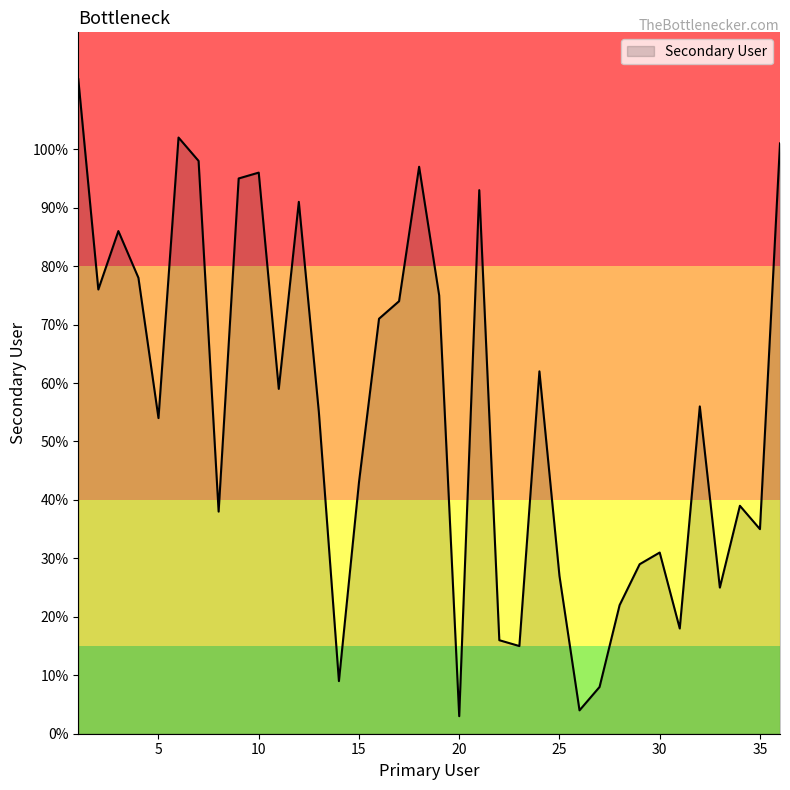

How many interior local peaks (higher than both neighbors) does the data have?

10